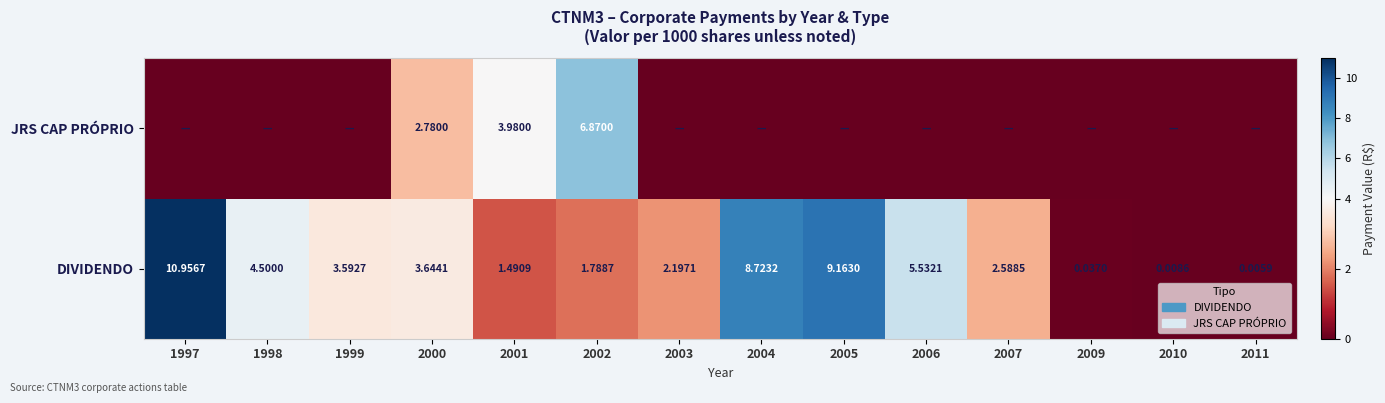

Is the value of DIVIDENDO at 2005 greater than the value of JRS CAP PRÓPRIO at 2000?

Yes